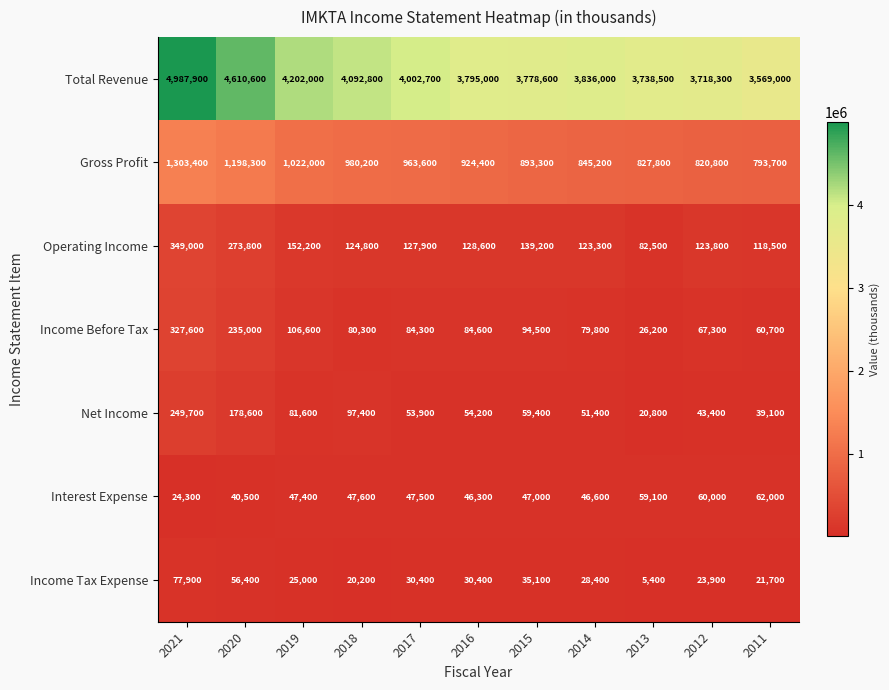

Where is Net Income nearest to the value 135250?

2018